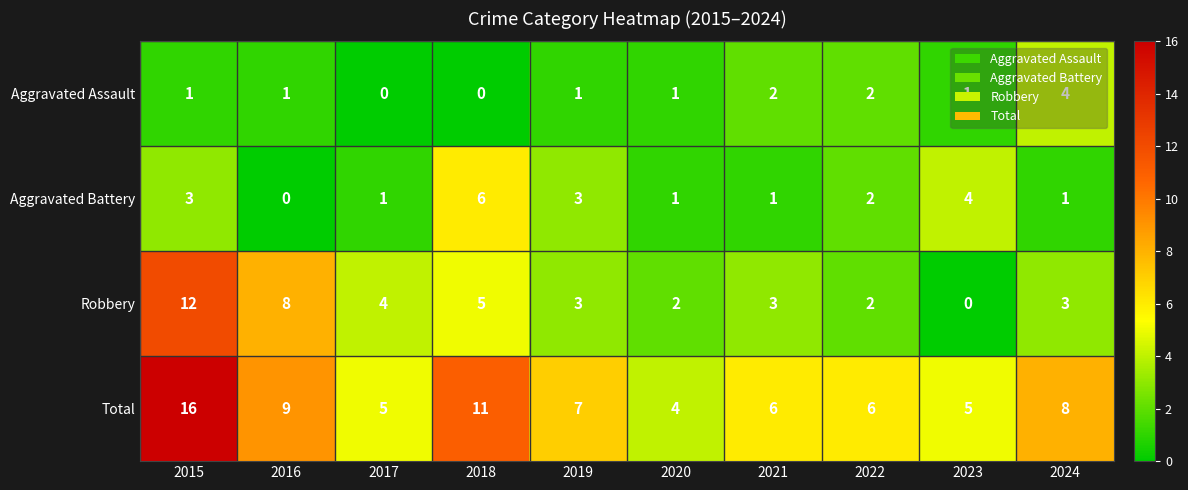

The Total series shows 9 at 2016. True or false?

True